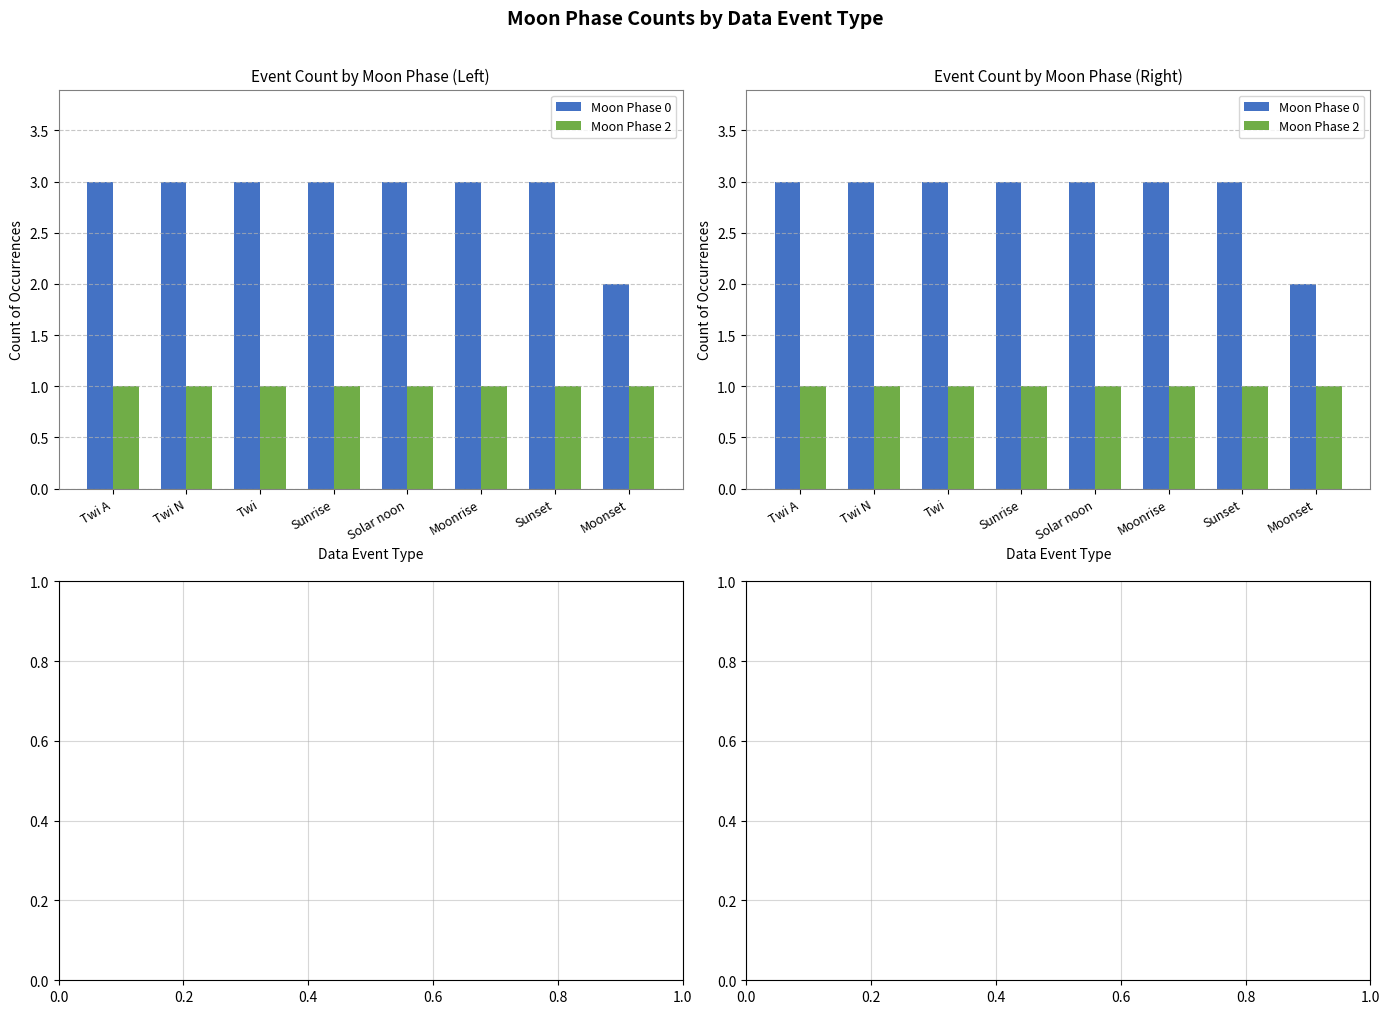

Between Twi A and Moonset, which is larger?

Twi A